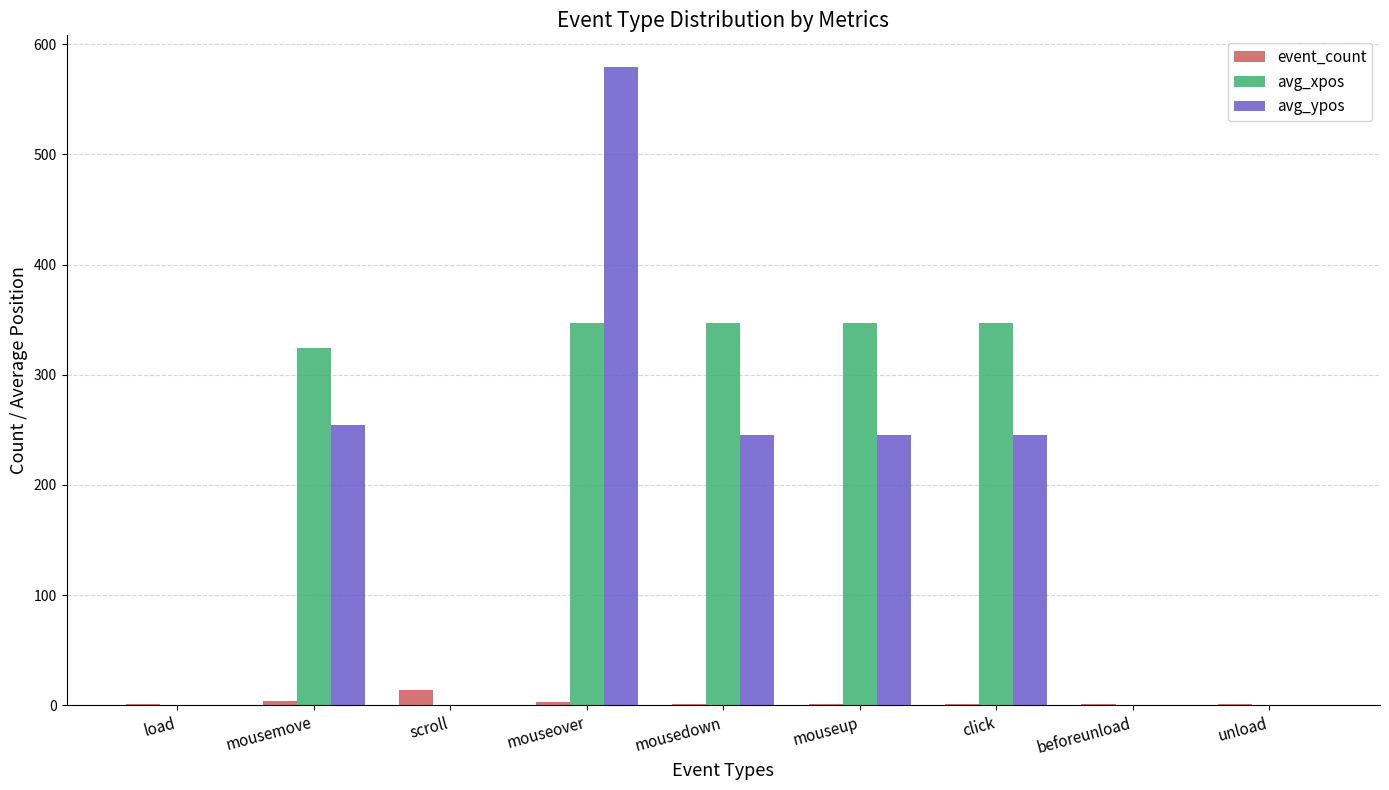

What is the spread (max minus min) of values at mouseup?

346